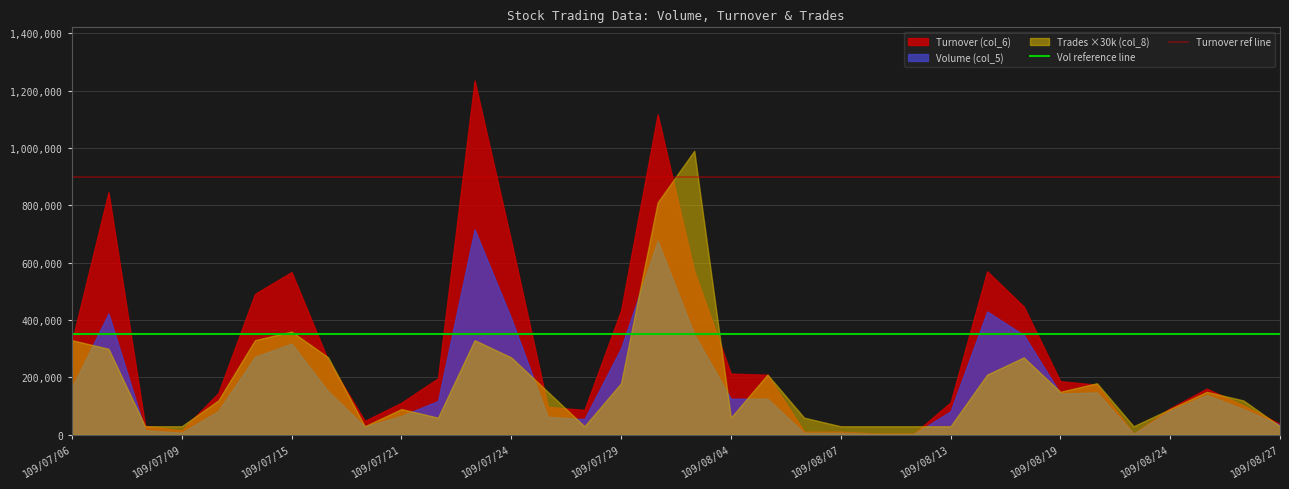

The Vol reference line series shows 476313 at 109/08/24. True or false?

False